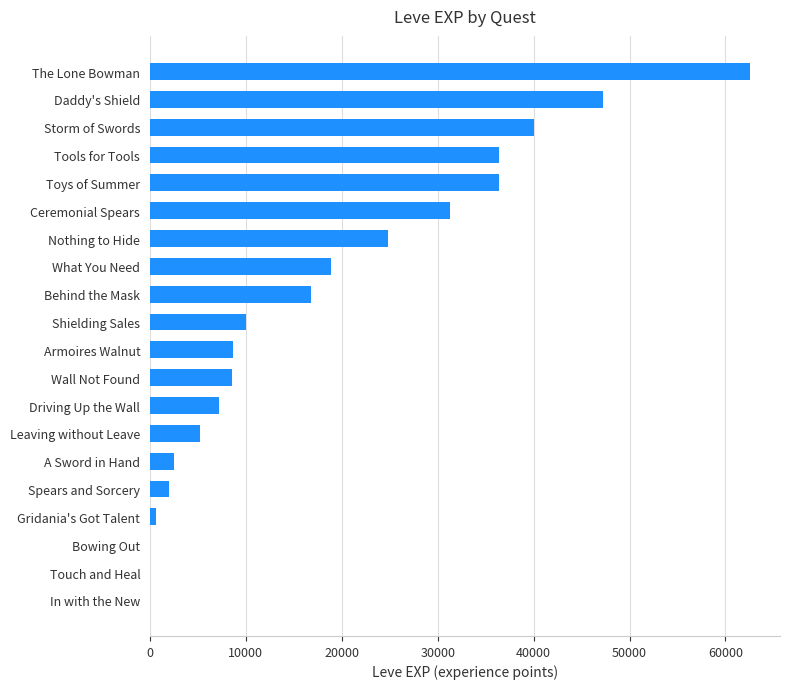

True or false: the data shows 58832 at Tools for Tools.

False